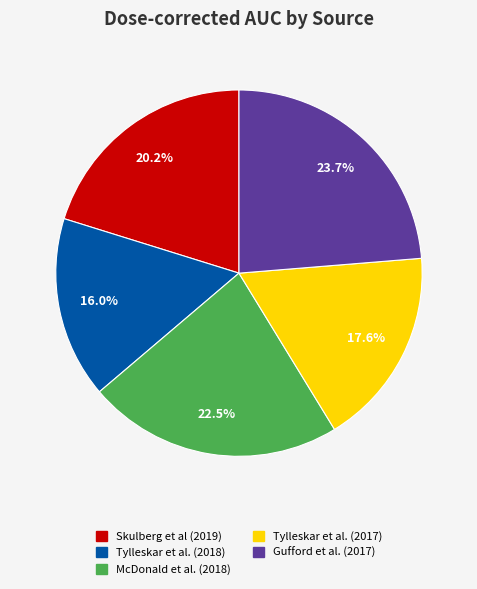

Is it true that Tylleskar et al. (2018) is 16% of the pie?

True